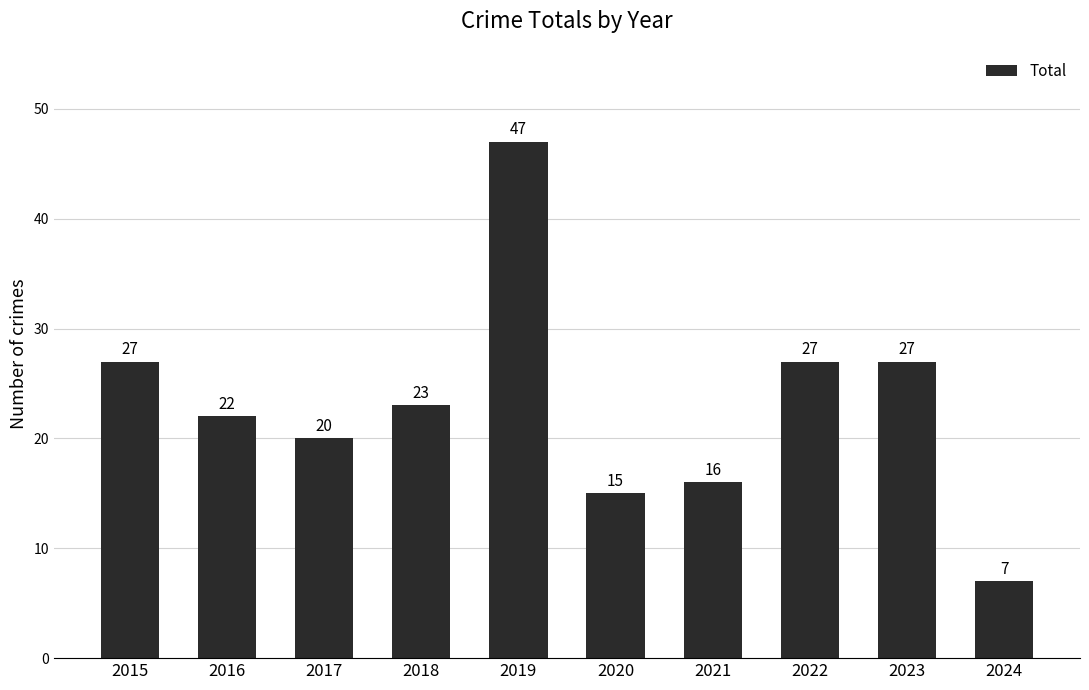

What is the value of the 3rd bar from the left?

20